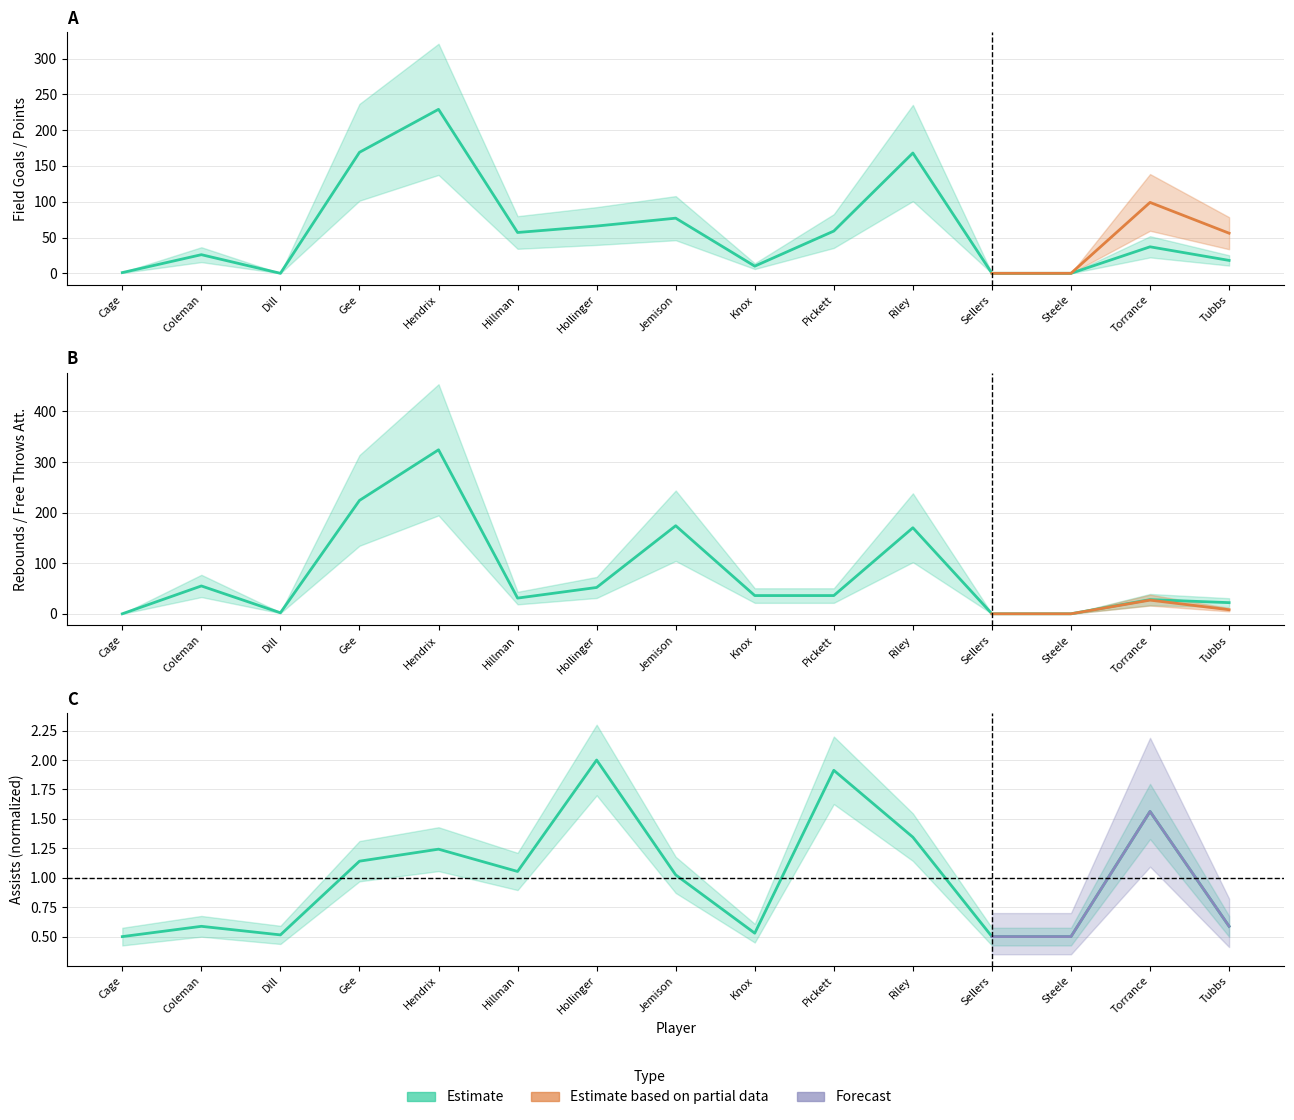

Reading left to right, transcribe all the data shown in this chart.

field_goals_made: 1.0	26.0	0.0	169.0	229.0	57.0	66.0	77.0	10.0	59.0	168.0	0.0	0.0	37.0	18.0
rebounds: 0.0	55.0	2.0	224.0	324.0	31.0	52.0	174.0	36.0	36.0	170.0	0.0	0.0	28.0	22.0
assists: 0.5	0.6	0.5	1.1	1.2	1.1	2.0	1.0	0.5	1.9	1.3	0.5	0.5	1.6	0.6